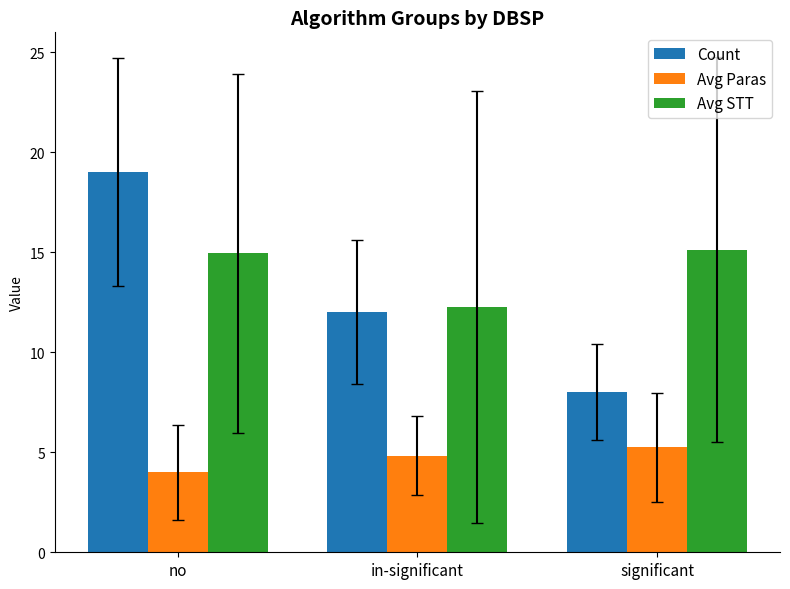

At which category is the sum across all series the highest?

no